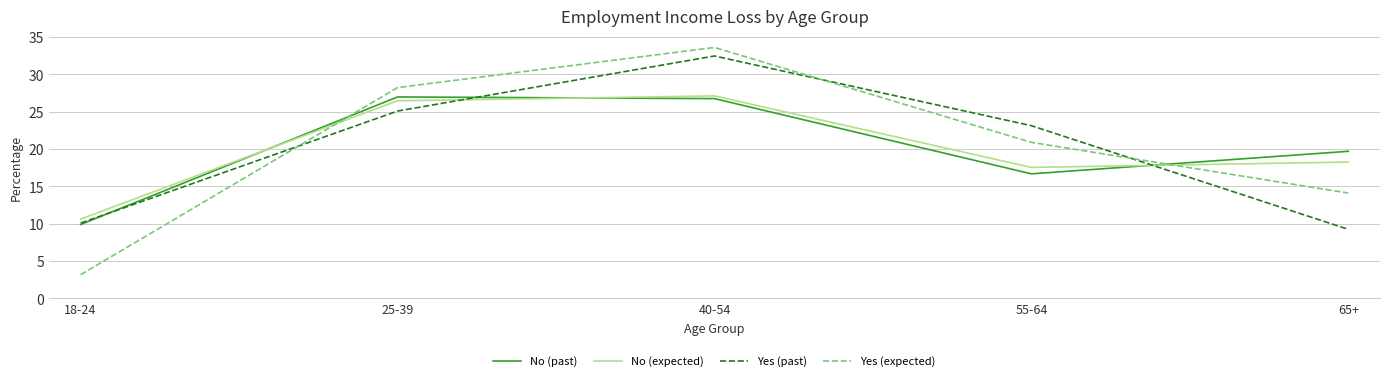

What is the difference between the maximum and minimum values in the Yes (past) series?

23.2